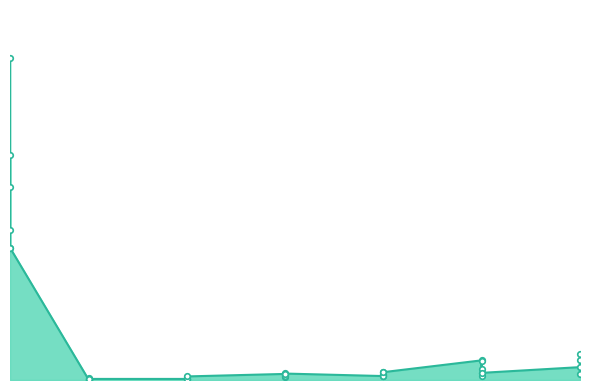

What is the average value?

96